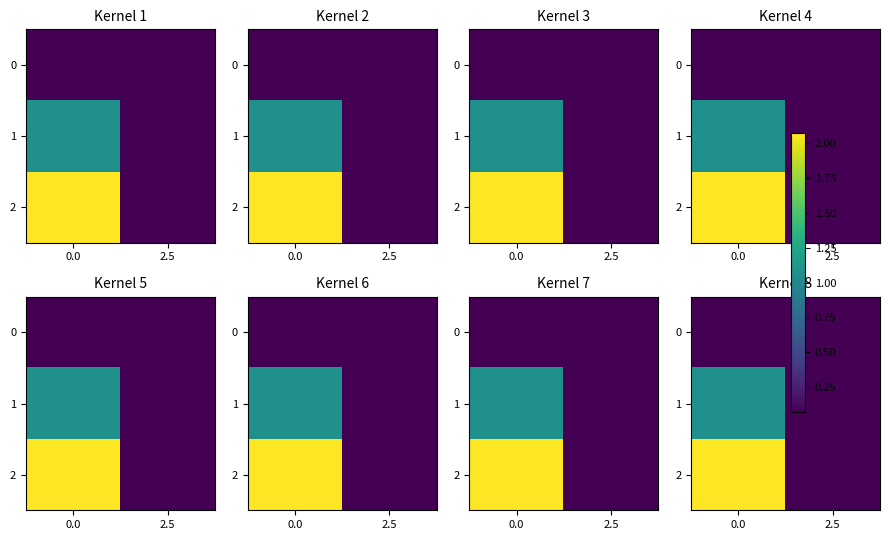

The 1 series shows 0.3 at 0.0. True or false?

False